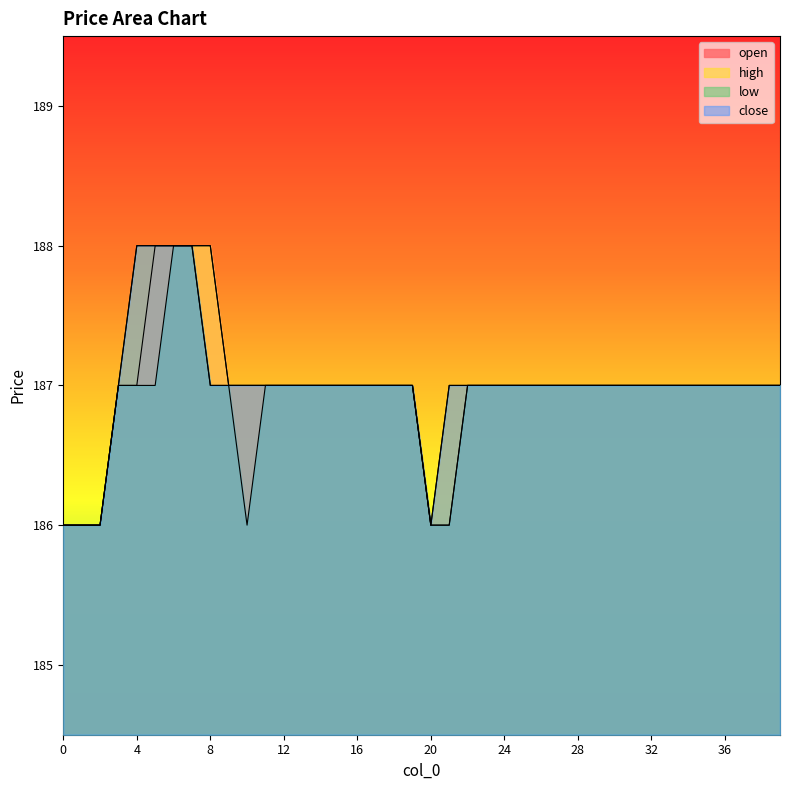

True or false: open and high intersect in this chart.

False